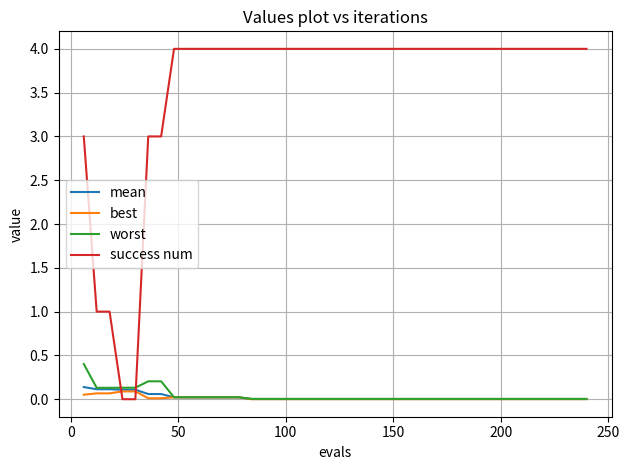

Which series has the widest spread of values?

success num